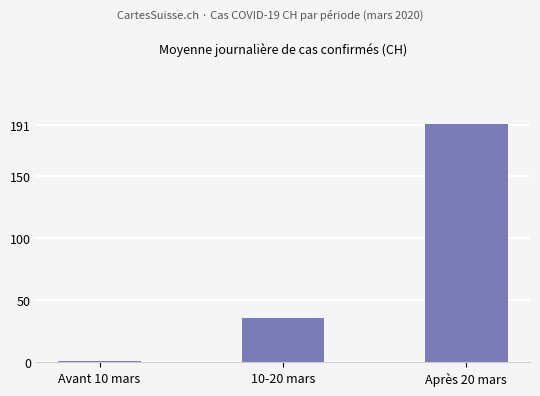

Where does the data first go above 35?

10-20 mars